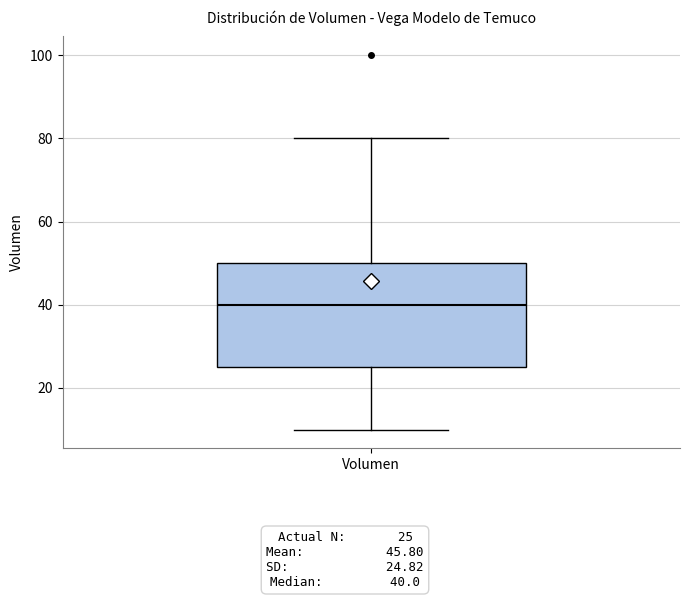

Transcribe this box plot: give where the median line is, the range the box spans, and where the two whiskers end, as read against the y-axis. The values are not printed on the chart, so give them approximately, as read against the axis.

median 40, box 26 to 50, whiskers 10 to 80